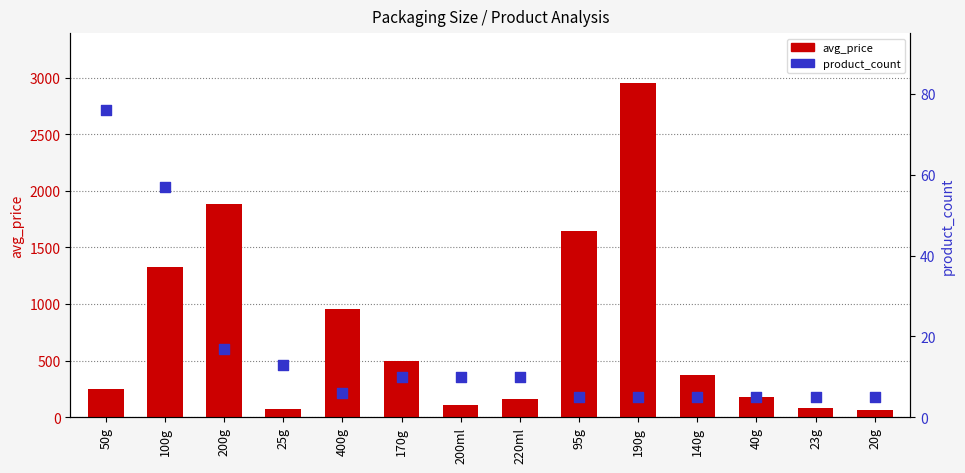

Which series contains the highest Y value?

avg_price